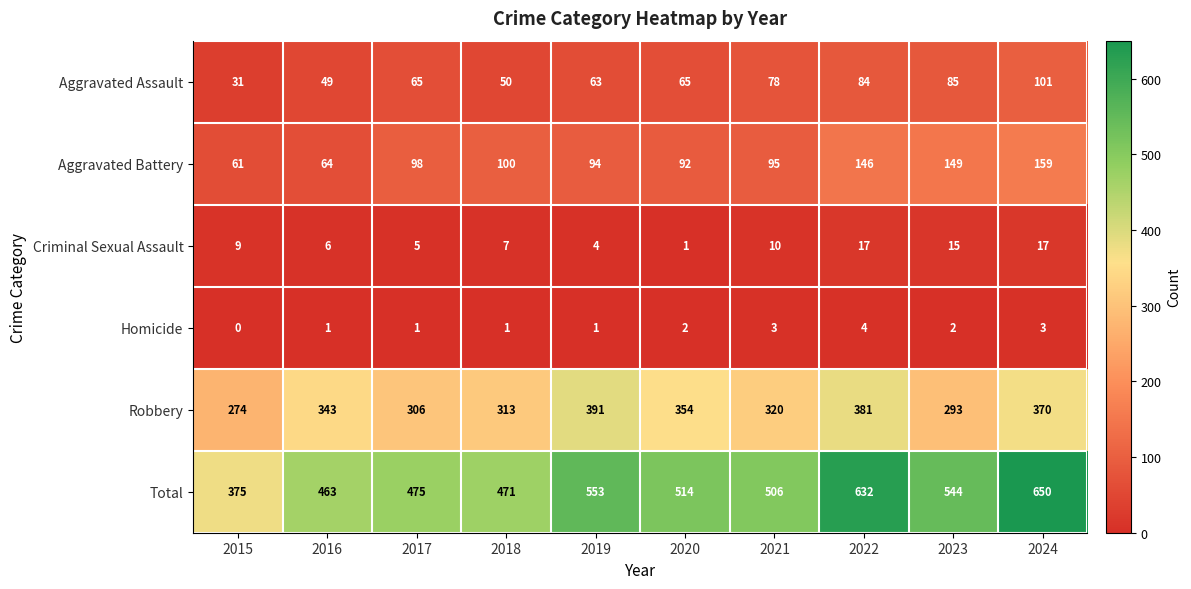

What is the highest value of the Robbery series?

391